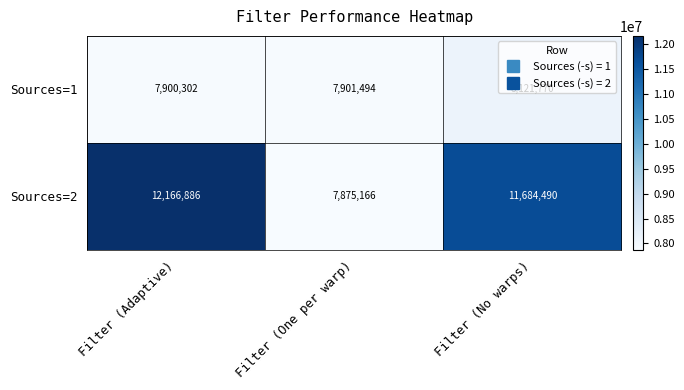

At which category is the sum across all series the highest?

Filter (Adaptive)